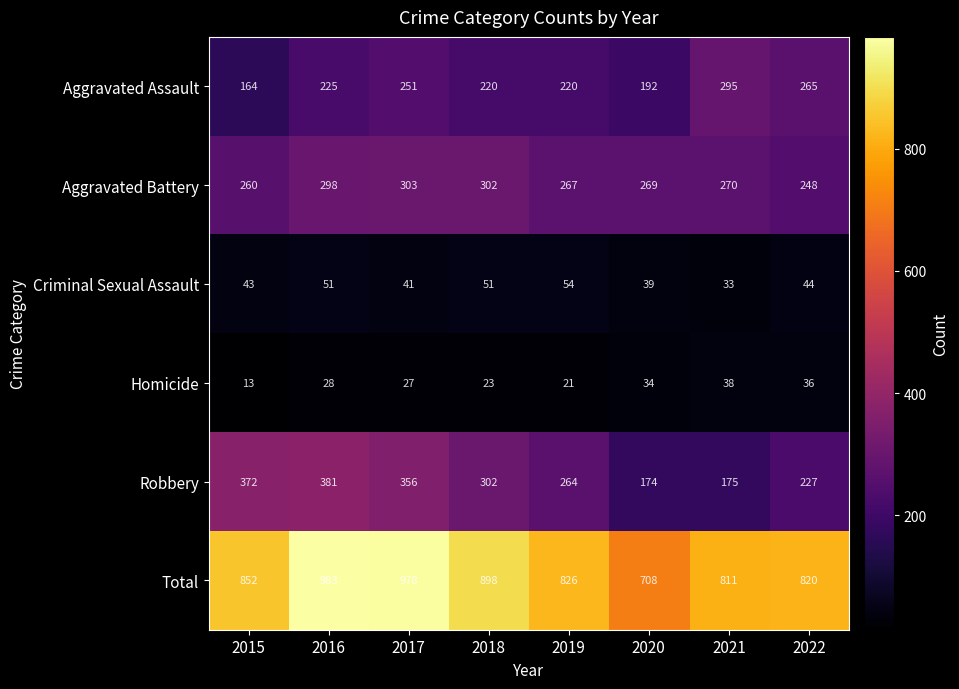

Which series has the widest spread of values?

Total